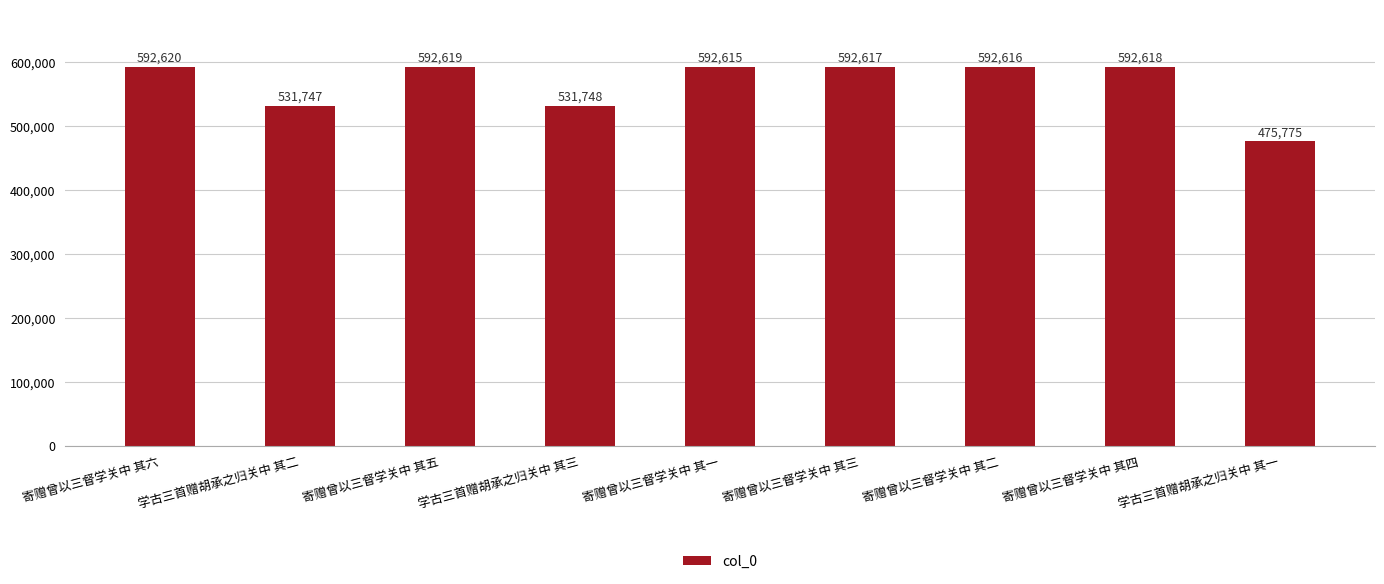

How many data points are less than 592616?

4